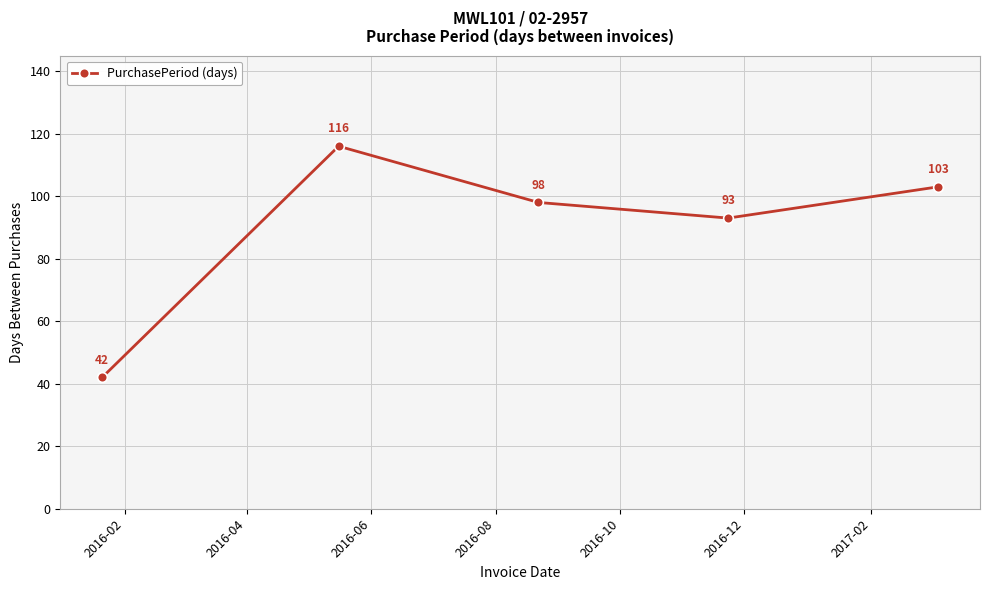

How many points are higher than both their immediate neighbors (excluding endpoints)?

1